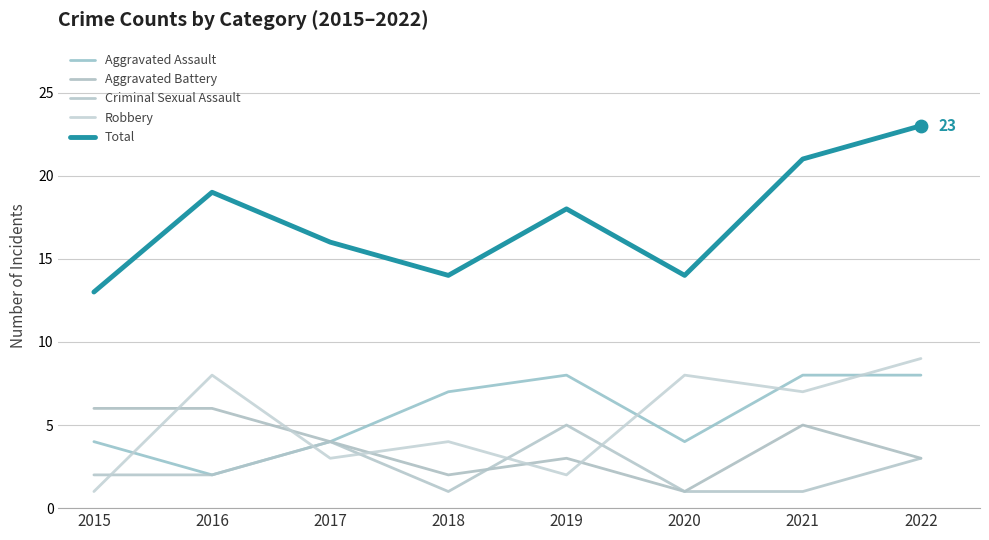

Which series has the largest total across all categories?

Total